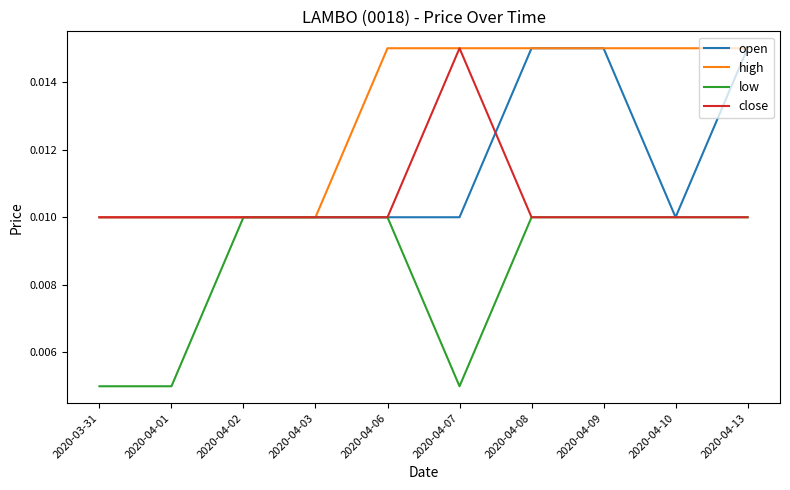

What position from the left is 2020-04-06?

5